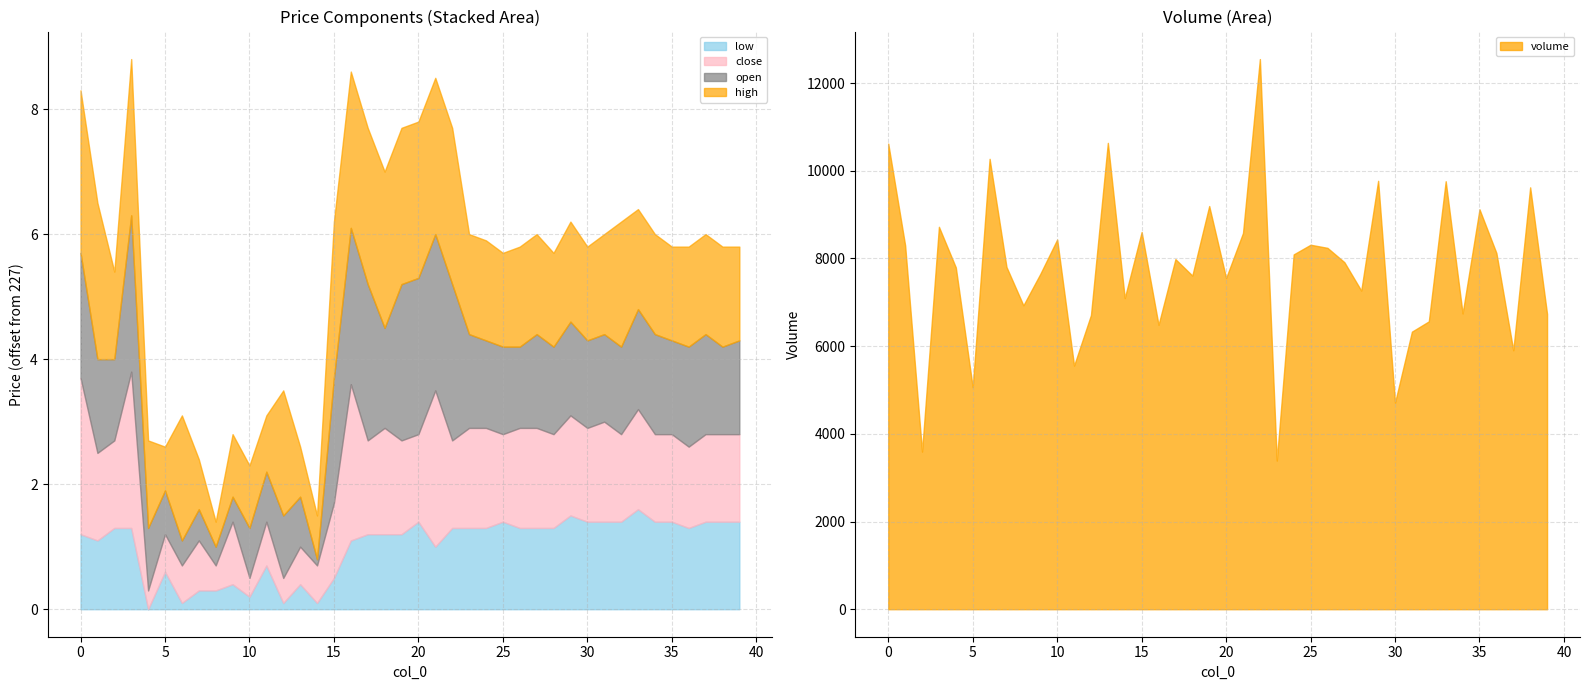

Which series has the widest spread of values?

volume